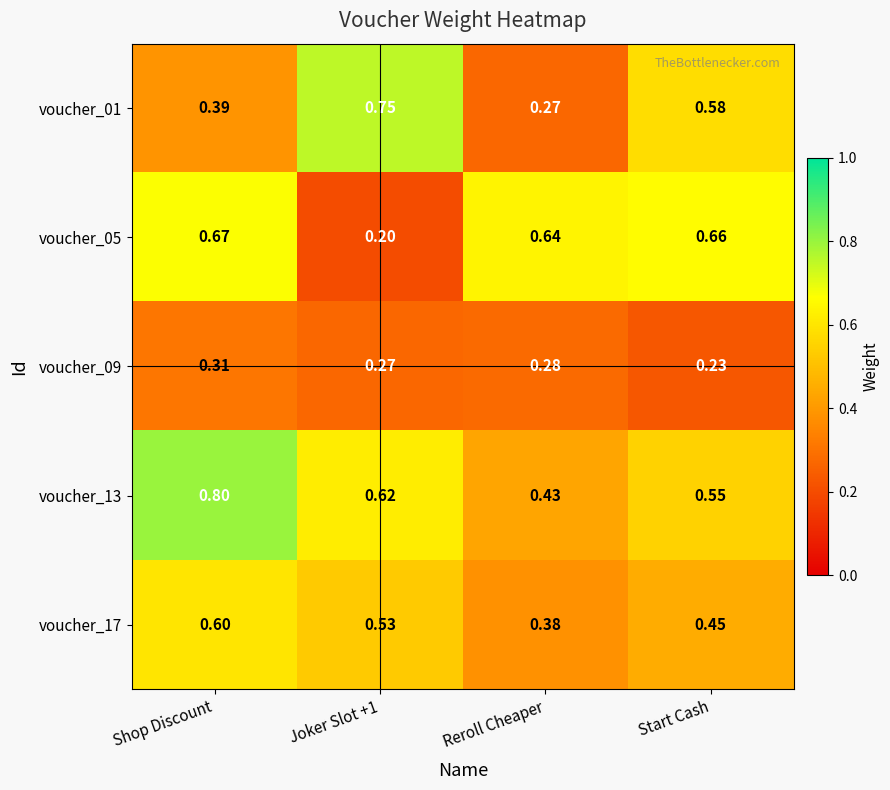

Which series has the largest total across all categories?

voucher_13